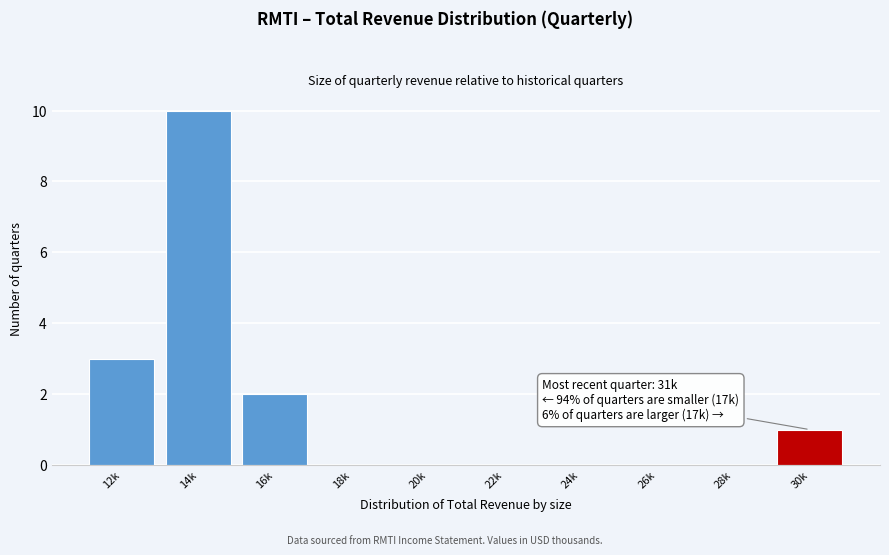

Reading left to right, transcribe all the data shown in this chart.

12k=3	14k=10	16k=2	18k=0	20k=0	22k=0	24k=0	26k=0	28k=0	30k=1